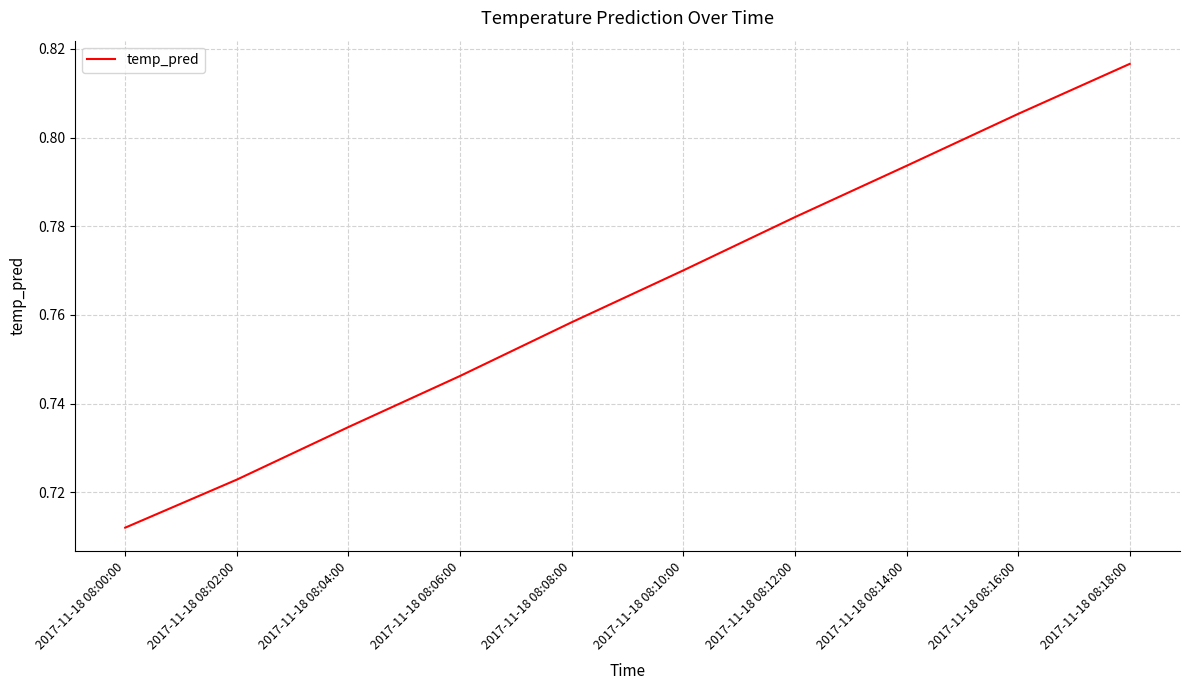

The chart shows a value of 0.3 at 2017-11-18 08:10:00. True or false?

False